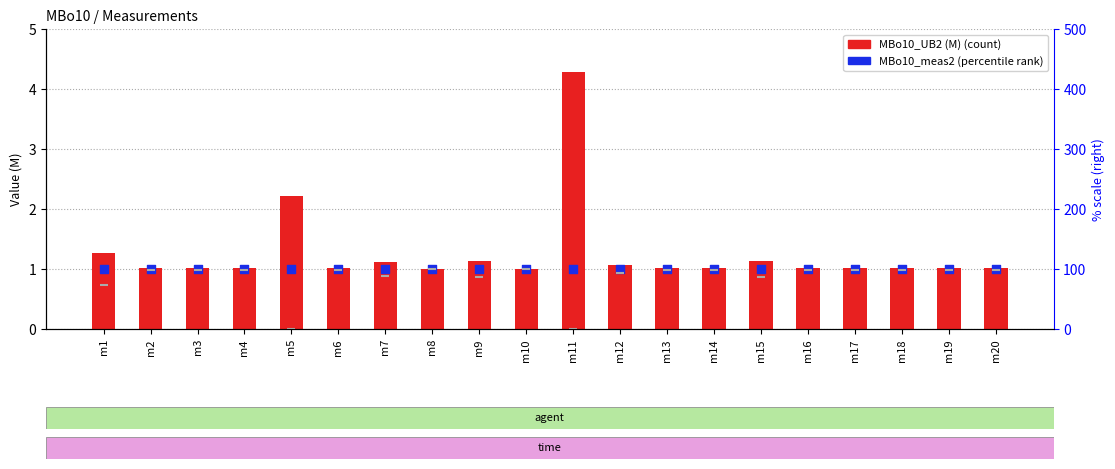

At which category is the sum across all series the highest?

m11